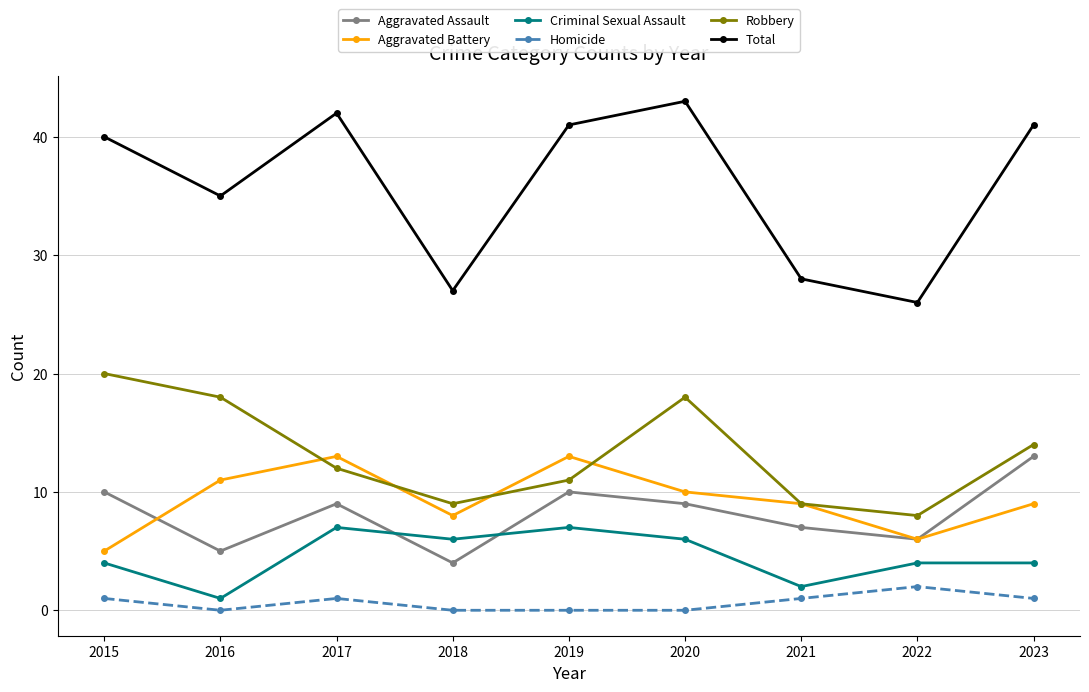

What is the total value across all series at 2015?

80